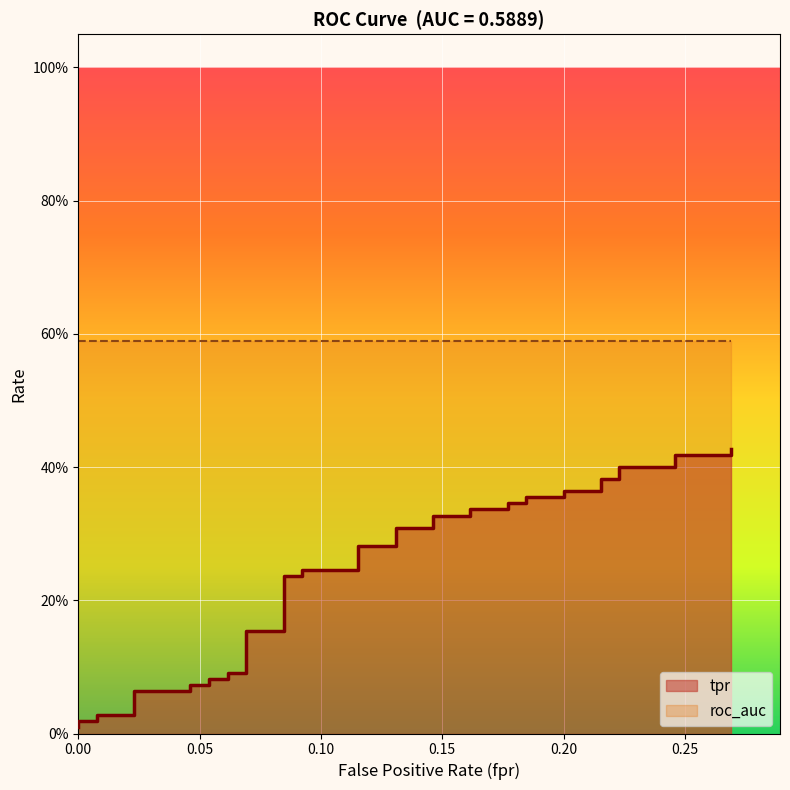

What is the value of the 24th point from the left?

0.3